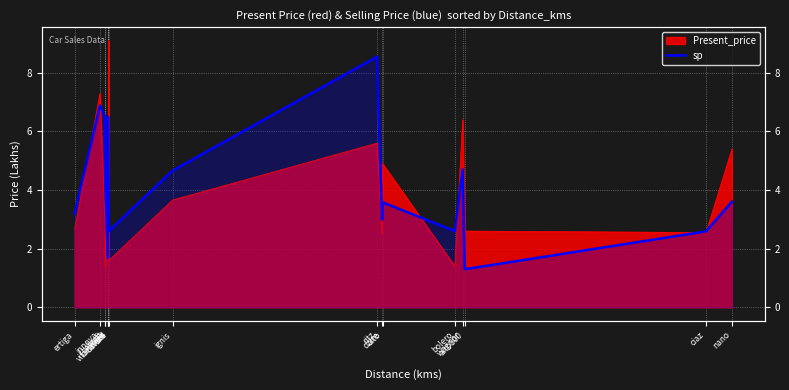

At which label does the data first exceed 3?

ertiga